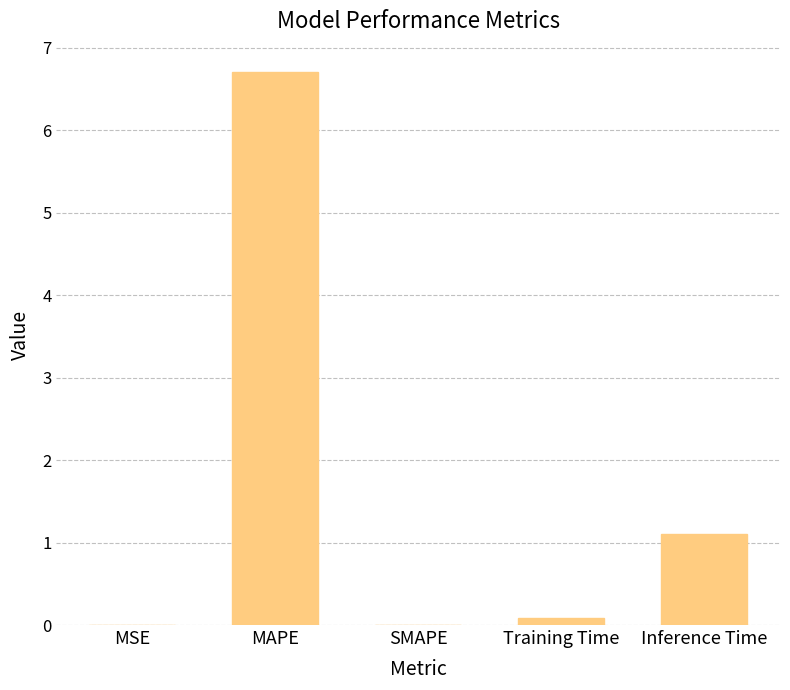

The chart shows a value of 0.6 at Inference Time. True or false?

False